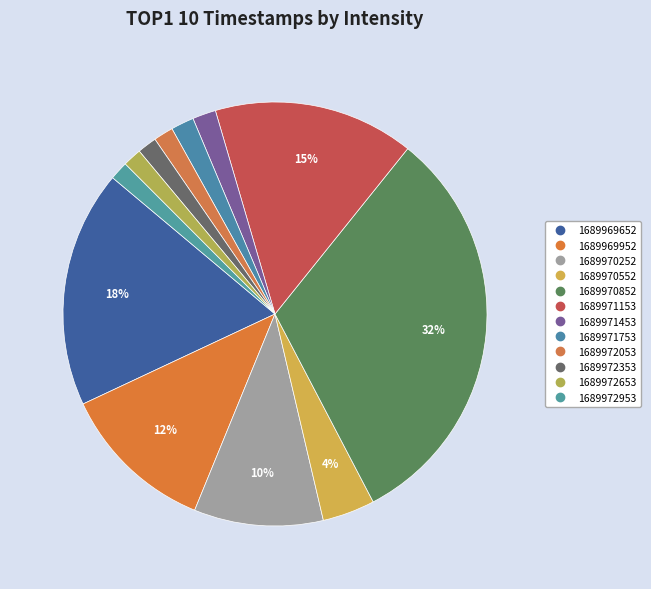

Does 1689971453 represent more than half of the total?

No